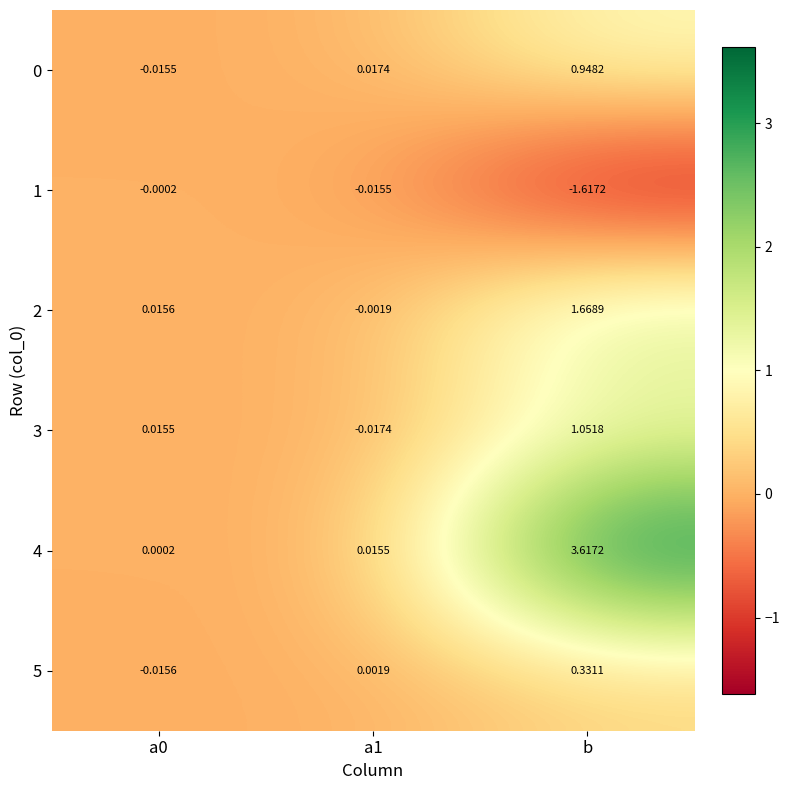

Is the value of 3 at a1 greater than the value of 4 at a0?

No